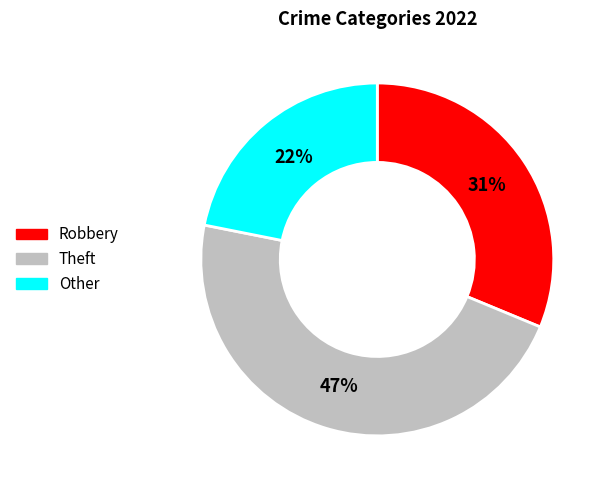

Does any single category account for the majority?

No